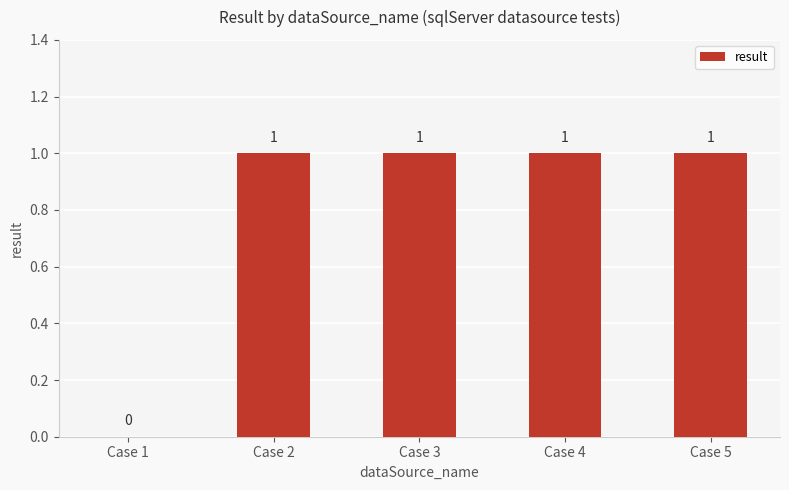

Reading left to right, transcribe all the data shown in this chart.

Case 1=0	Case 2=1	Case 3=1	Case 4=1	Case 5=1